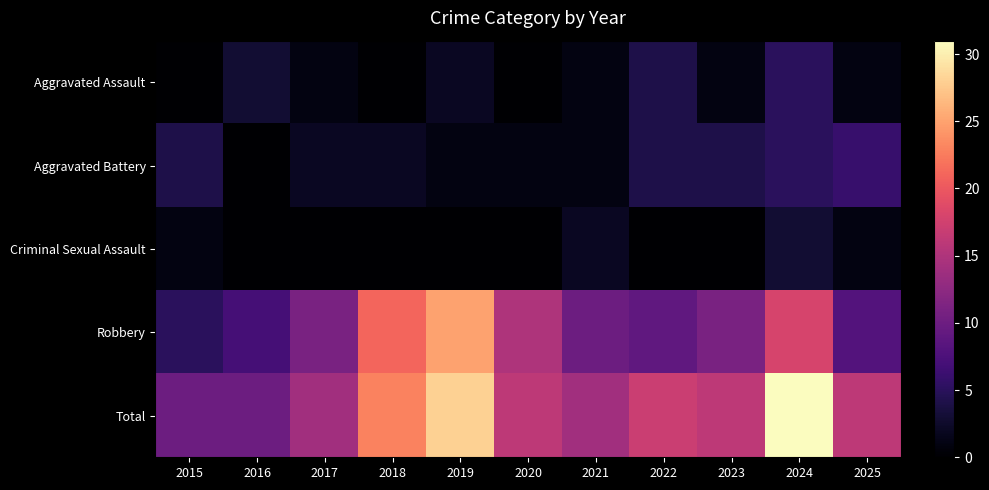

Between 2022 and 2015, which is larger?

2022